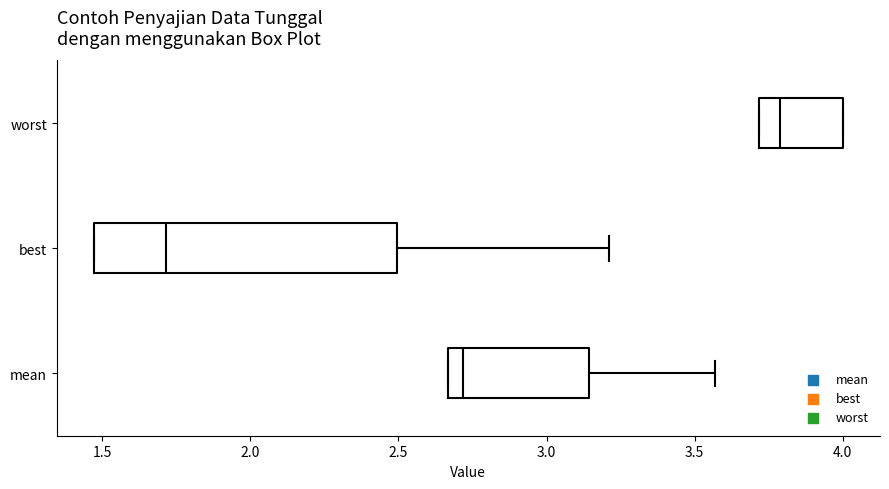

Comparing the boxes themselves (not the whiskers), which one is the widest?

best